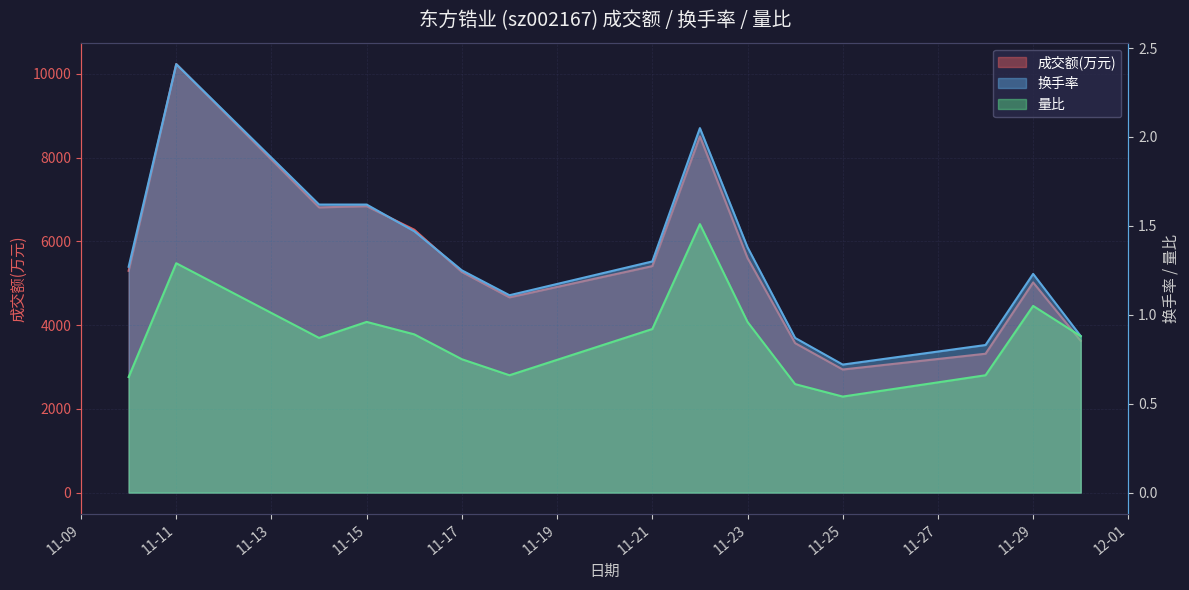

Which series has the widest spread of values?

成交额(万元)